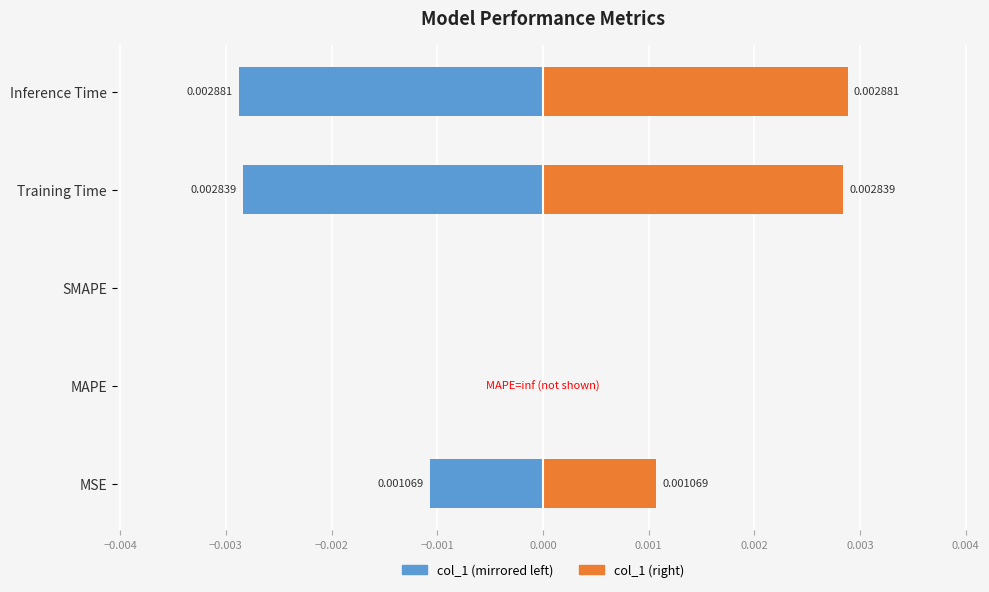

Which series changed the most between SMAPE and Inference Time?

col_1 (left)